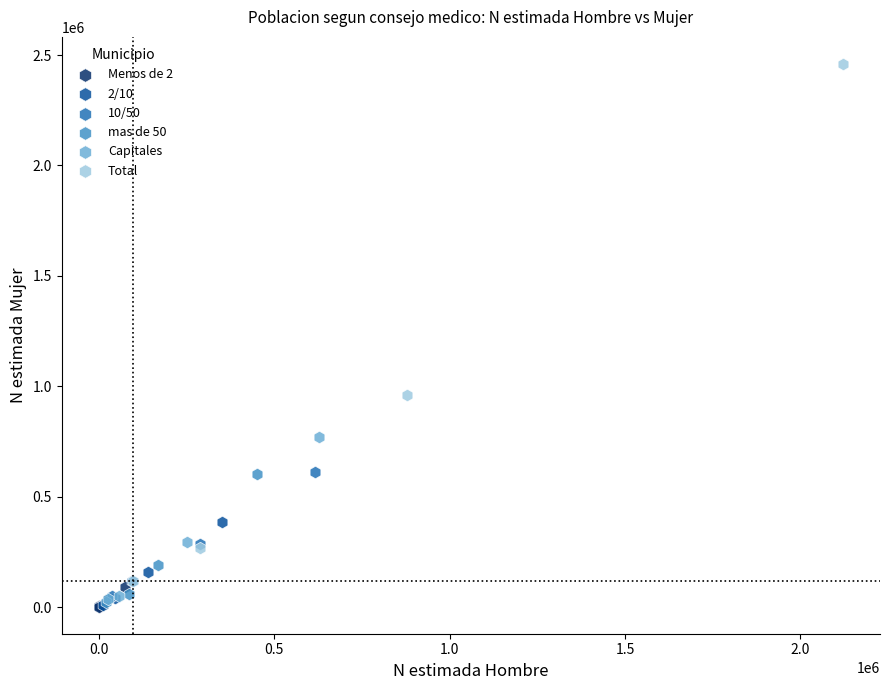

Which series has the widest spread of Y values?

Total